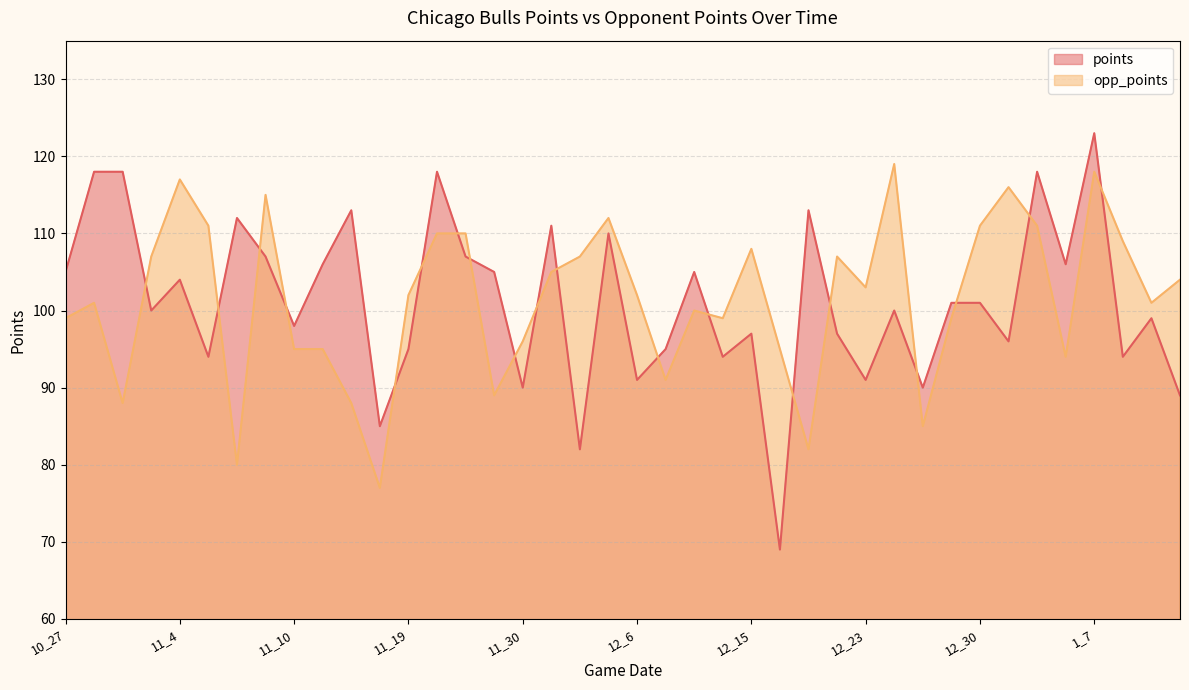

What is the value of the points point at the 3rd from the left?

118